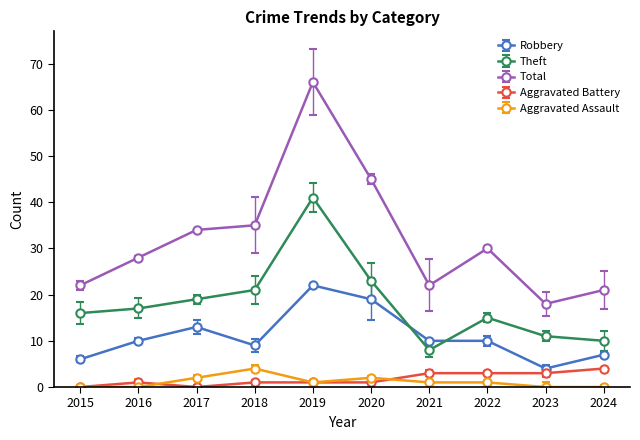

Which series changed the most between 2019 and 2020?

Total